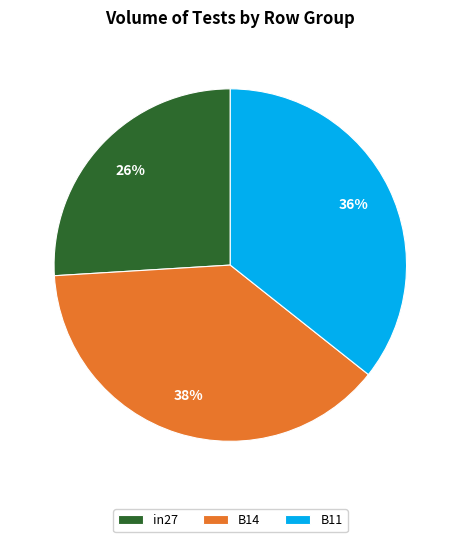

What is the largest slice in the pie chart?

B14